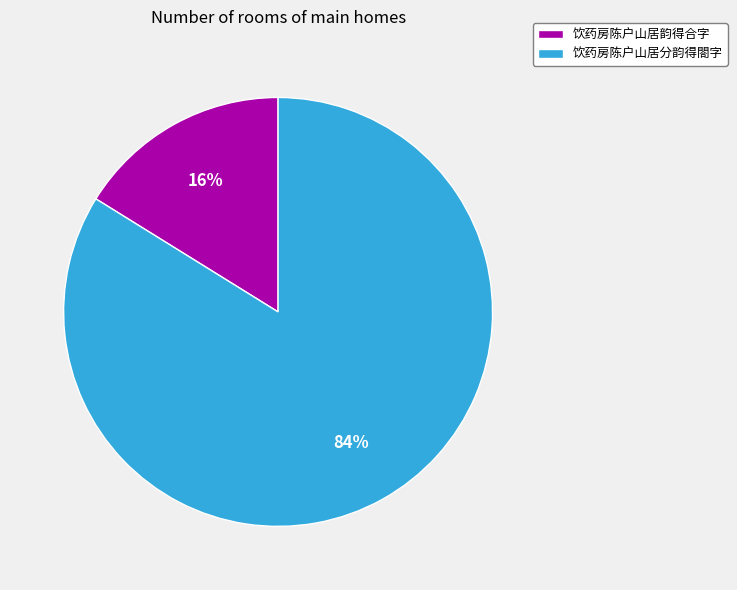

Is the sum of 饮药房陈户山居分韵得閤字 and 饮药房陈户山居韵得合字 greater than half?

Yes